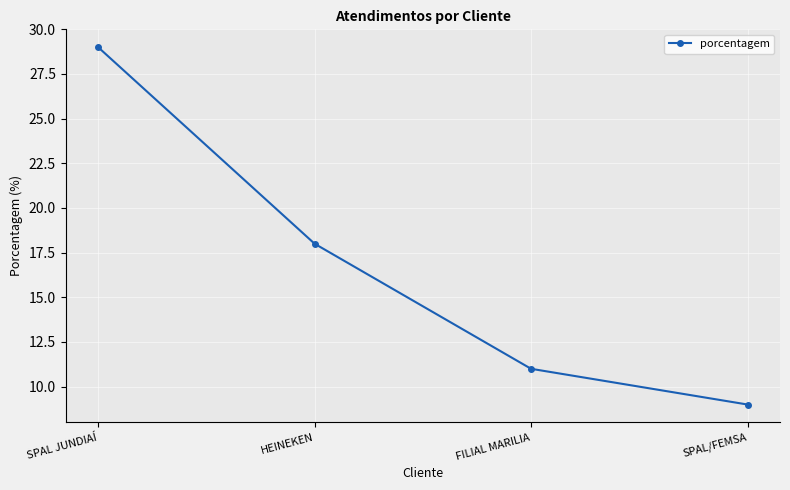

What is the difference between the maximum and second lowest values?

18